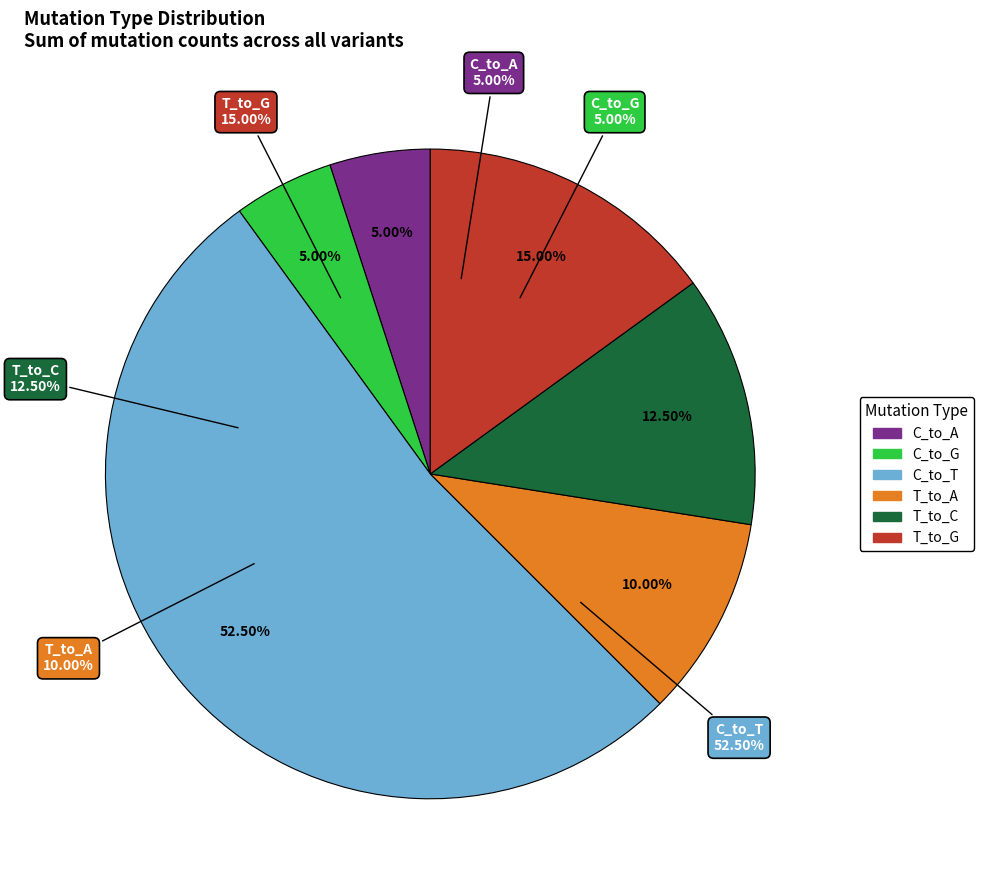

Which slice is the smallest?

C_to_A